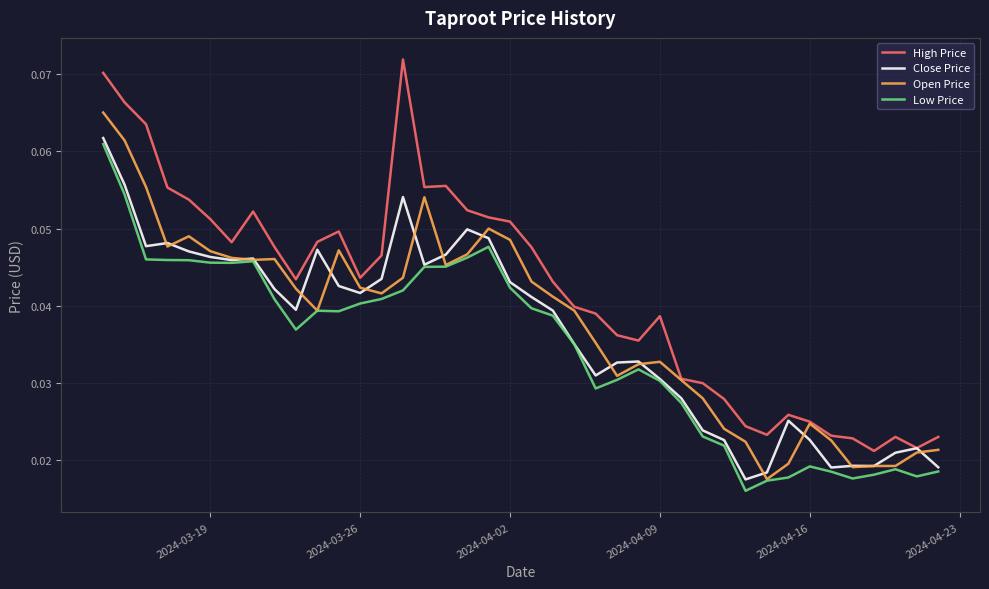

Which series has the largest total across all categories?

High Price